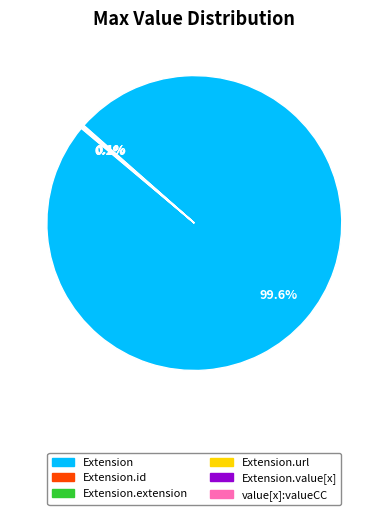

Is there any slice that represents more than half of the pie?

Yes